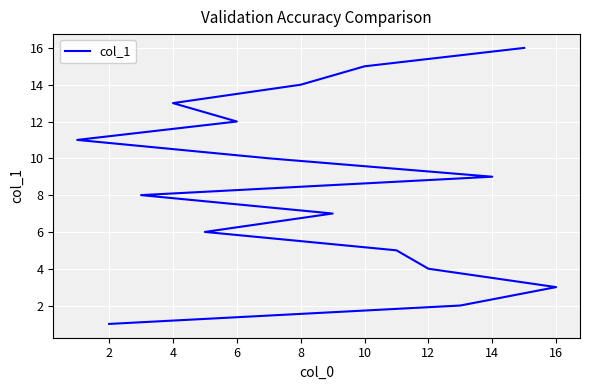

What is the greatest value displayed?

16